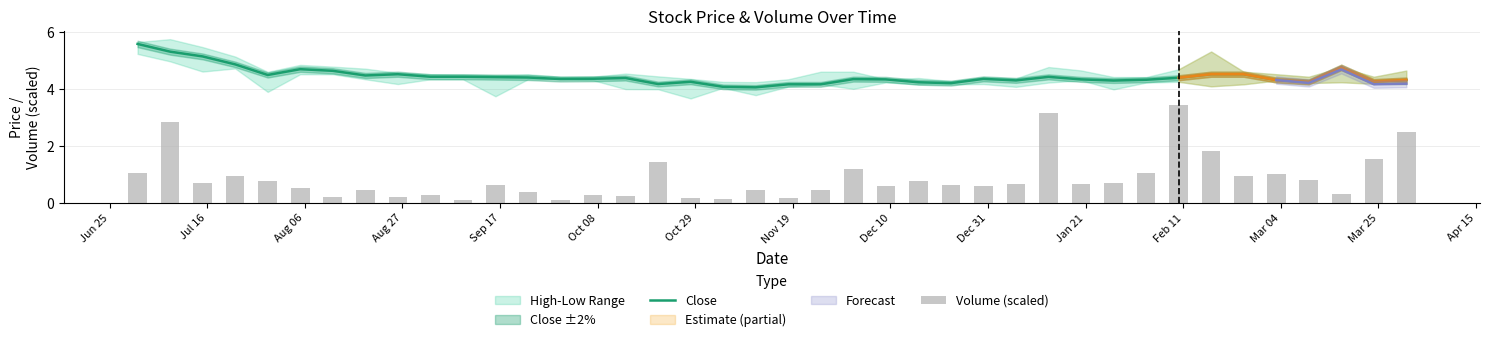

What is the lowest value of the Close series?

4.1